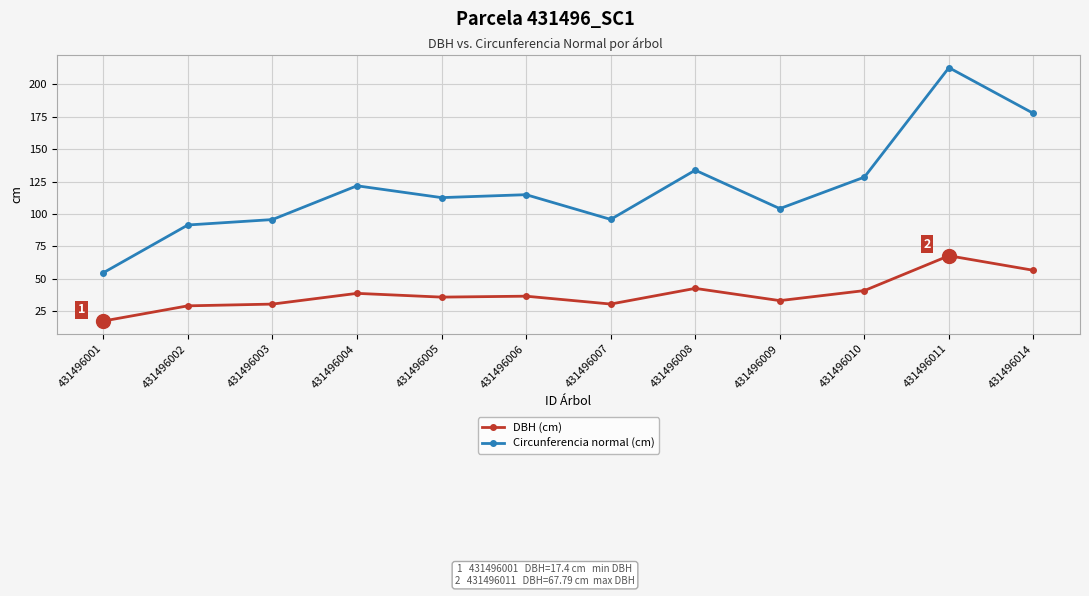

Where does the Circunferencia normal (cm) series first go above 114?

431496004